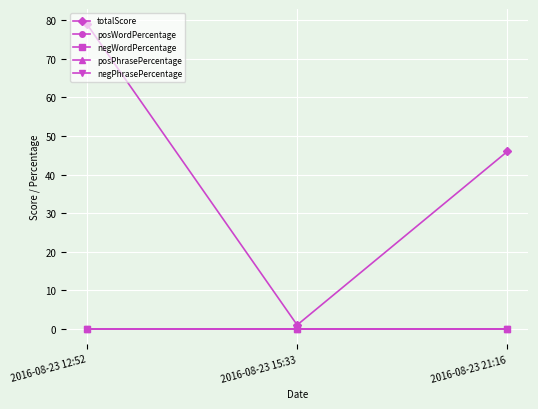

Does the chart have visible grid lines?

Yes